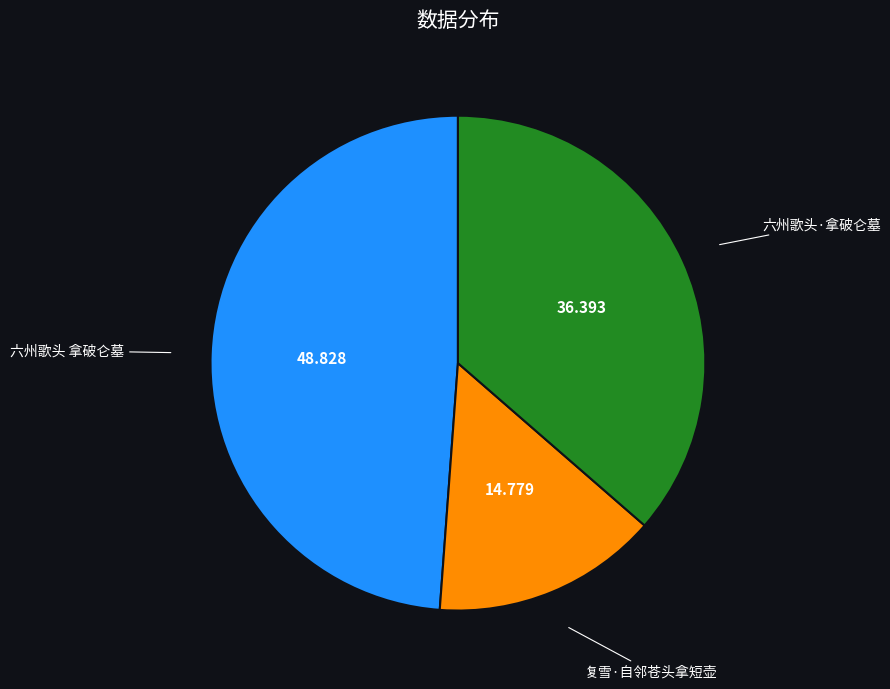

Combined, do 六州歌头·拿破仑墓 and 六州歌头 拿破仑墓 account for over 50%?

Yes